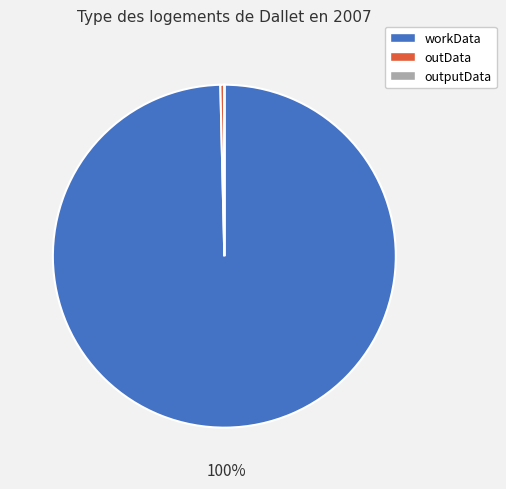

Is the sum of outData and workData greater than half?

Yes